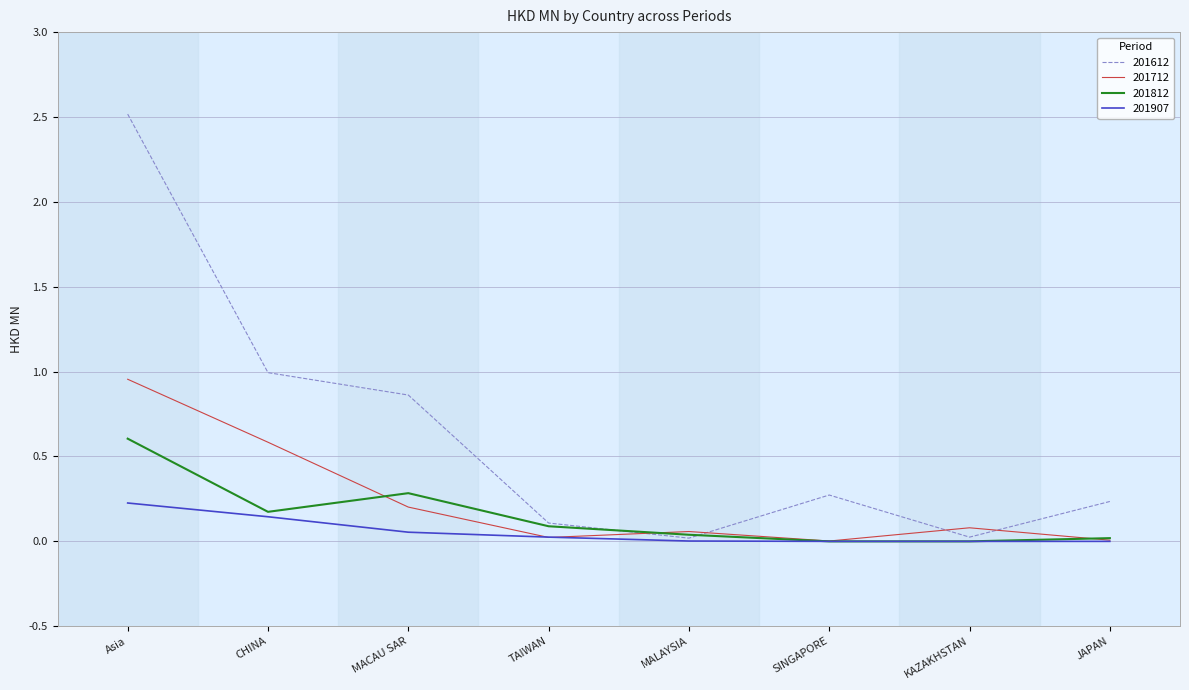

What is the maximum value shown in the chart?

2.5